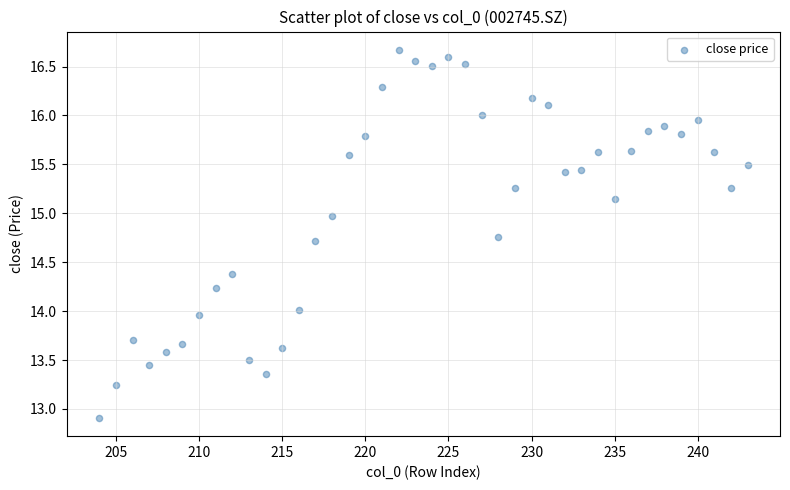

What is the range of Y values (max minus min)?

3.8